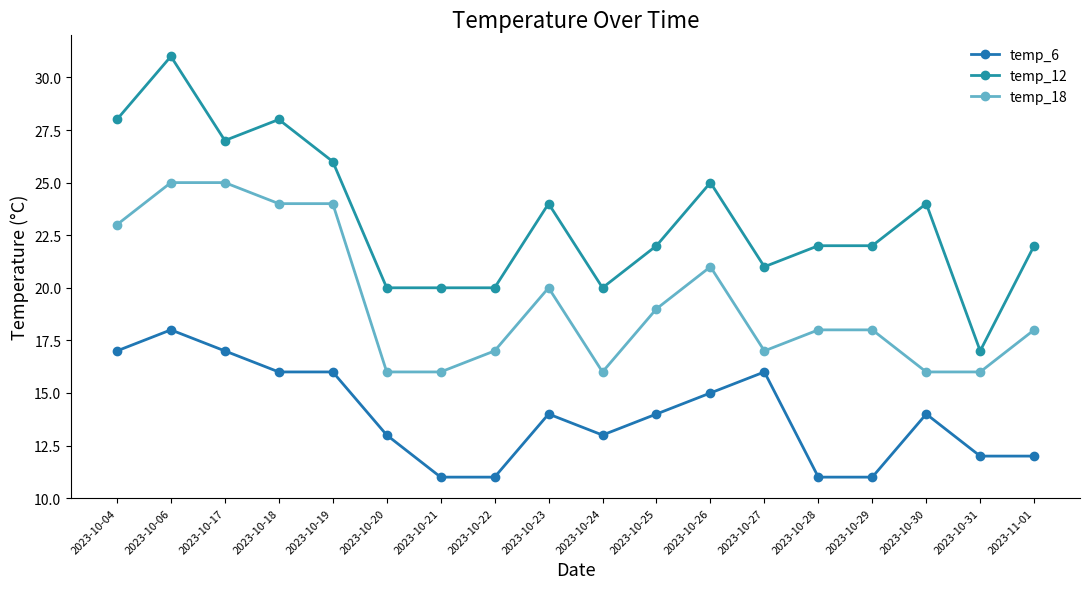

Reading left to right, what are all the values shown in this chart?

temp_6: 17	18	17	16	16	13	11	11	14	13	14	15	16	11	11	14	12	12
temp_12: 28	31	27	28	26	20	20	20	24	20	22	25	21	22	22	24	17	22
temp_18: 23	25	25	24	24	16	16	17	20	16	19	21	17	18	18	16	16	18